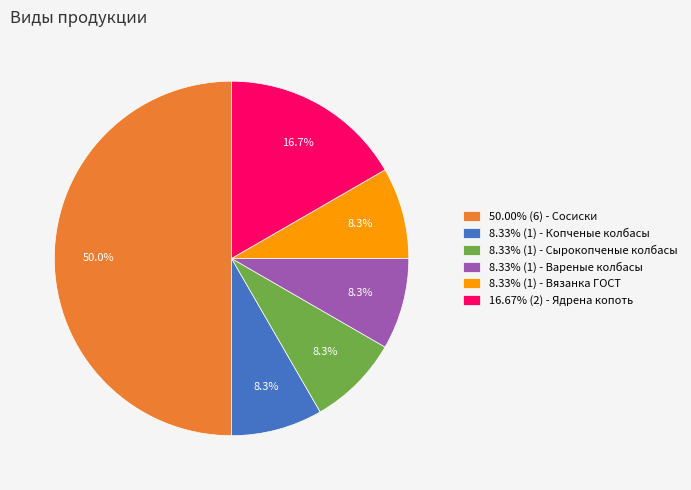

Does 8.33% (1) - Копченые колбасы account for over 50% of the chart?

No